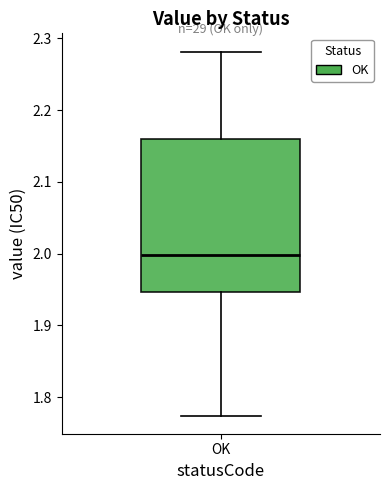

Transcribe this box plot: give where the median line is, the range the box spans, and where the two whiskers end, as read against the y-axis. The values are not printed on the chart, so give them approximately, as read against the axis.

median 2.00, box 1.95 to 2.16, whiskers 1.77 to 2.28